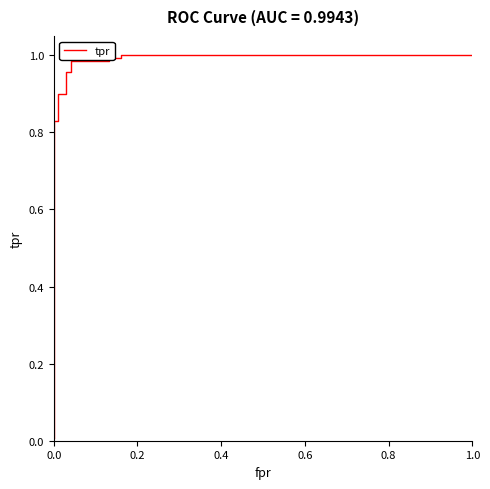

Is it true that the value at 1.0 is 0.7?

False